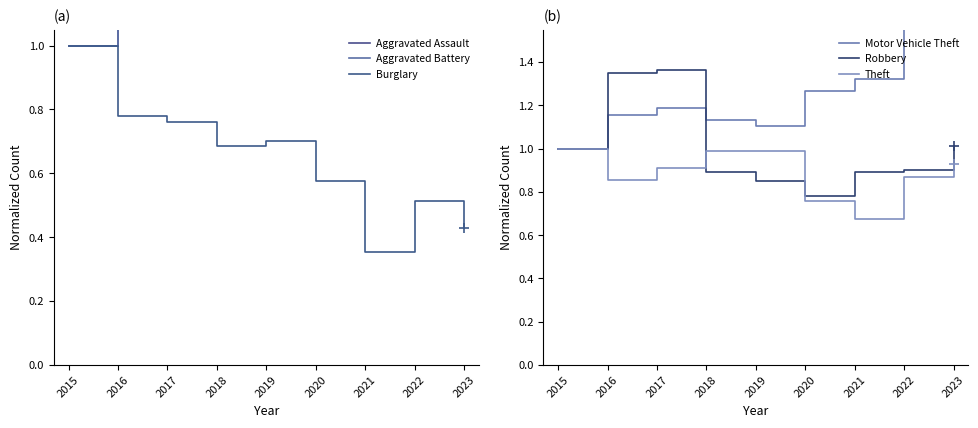

Is it true that Burglary equals 0.1 at 2023?

False